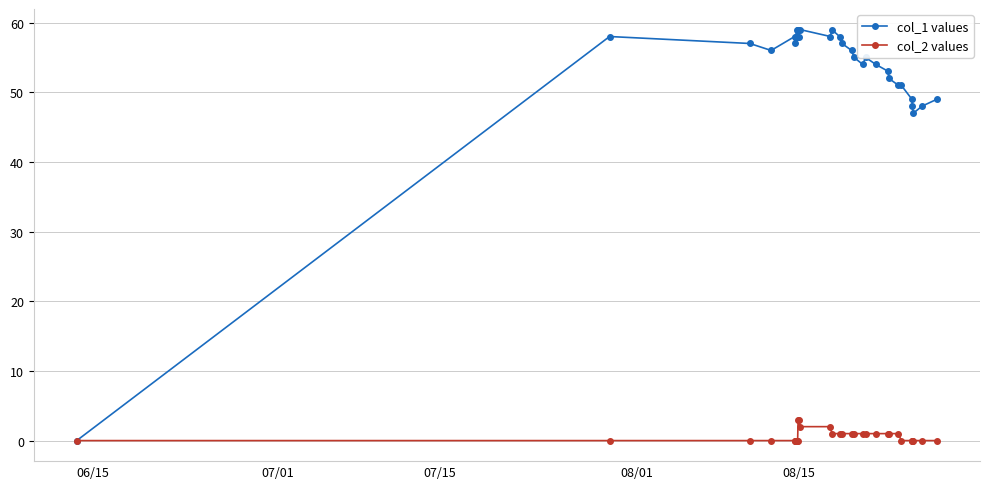

What is the greatest value displayed?

59